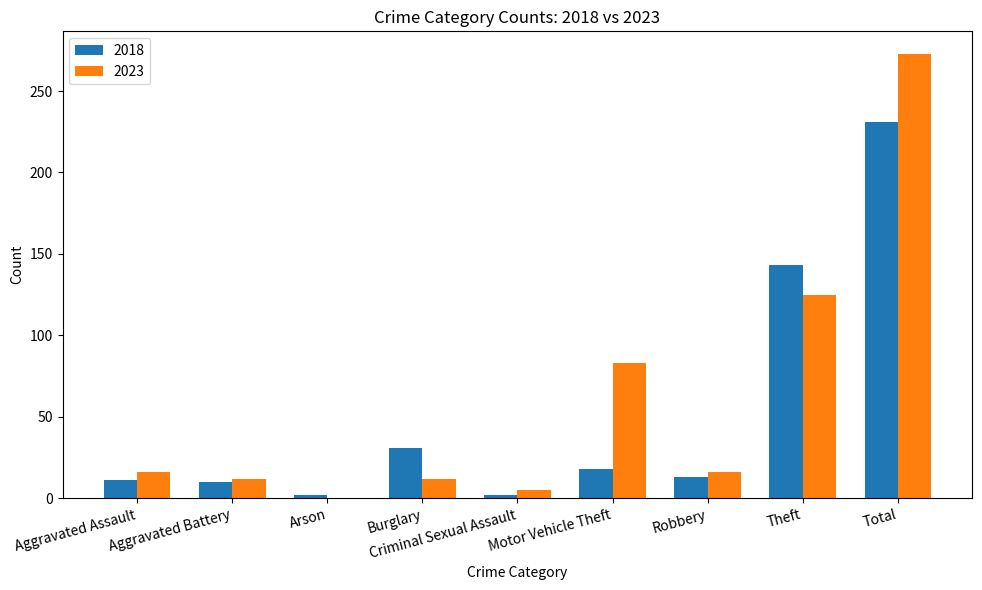

What is the sum of the 2023 values at Aggravated Battery and Burglary?

24